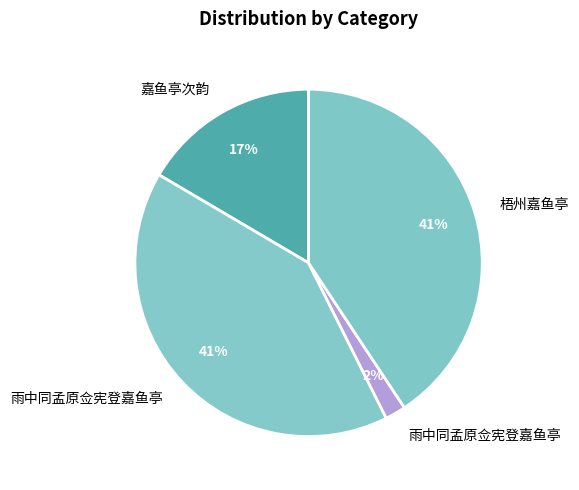

To the nearest percent, what is the difference between the largest and smallest slice percentages?

39%